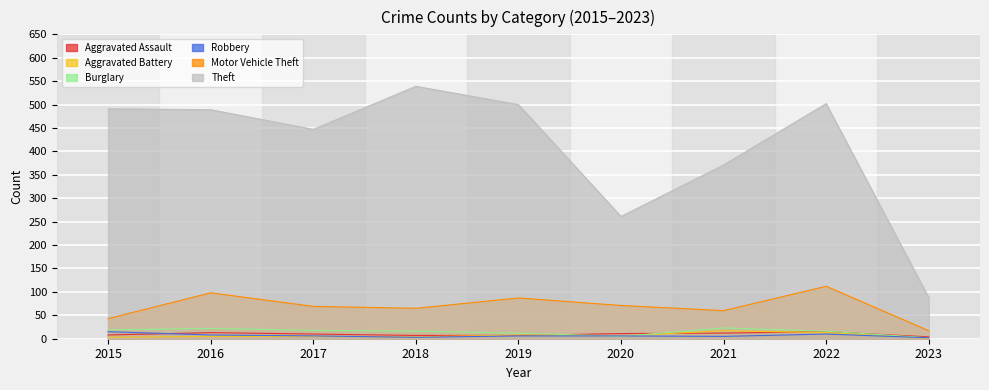

Reading left to right, list all the values displayed in this chart.

Aggravated Assault: 8	13	10	7	7	11	12	15	4
Aggravated Battery: 3	5	5	4	8	6	17	13	1
Burglary: 19	22	18	16	12	5	23	16	2
Robbery: 15	8	6	3	6	6	5	10	2
Motor Vehicle Theft: 43	98	69	65	87	71	60	112	17
Theft: 491	489	447	539	500	261	371	502	88